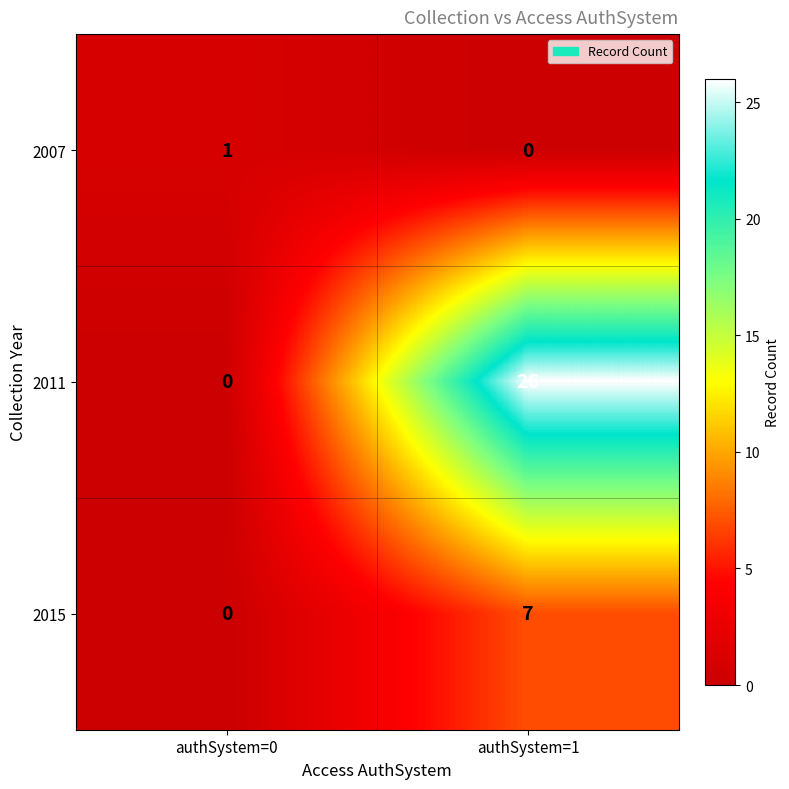

What value does the 2015 series have at authSystem=1?

7